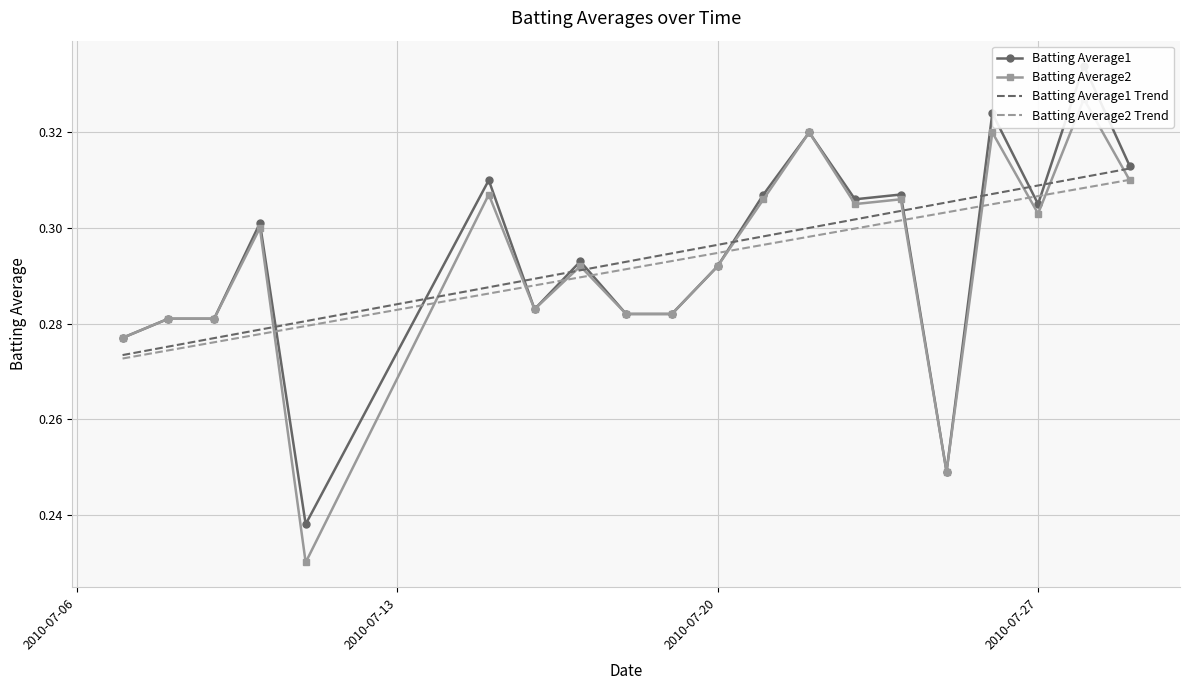

True or false: Batting Average1 Trend has more than 1 interior local peaks.

False